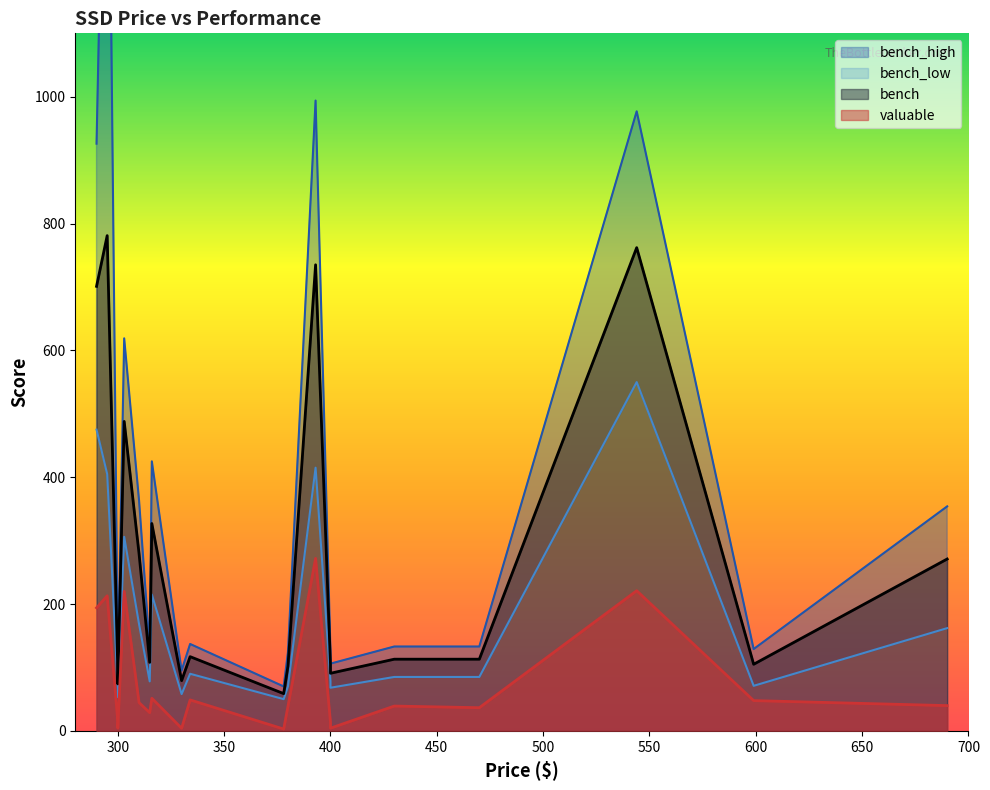

The value of valuable at 316 is 51.4. True or false?

True